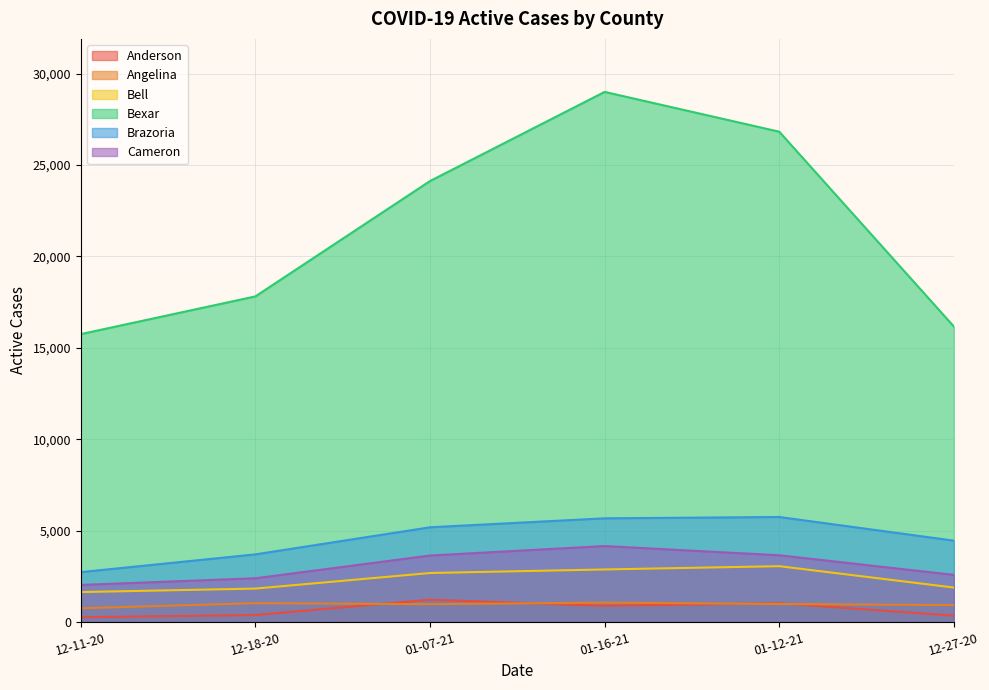

Which series has the largest total across all categories?

Bexar